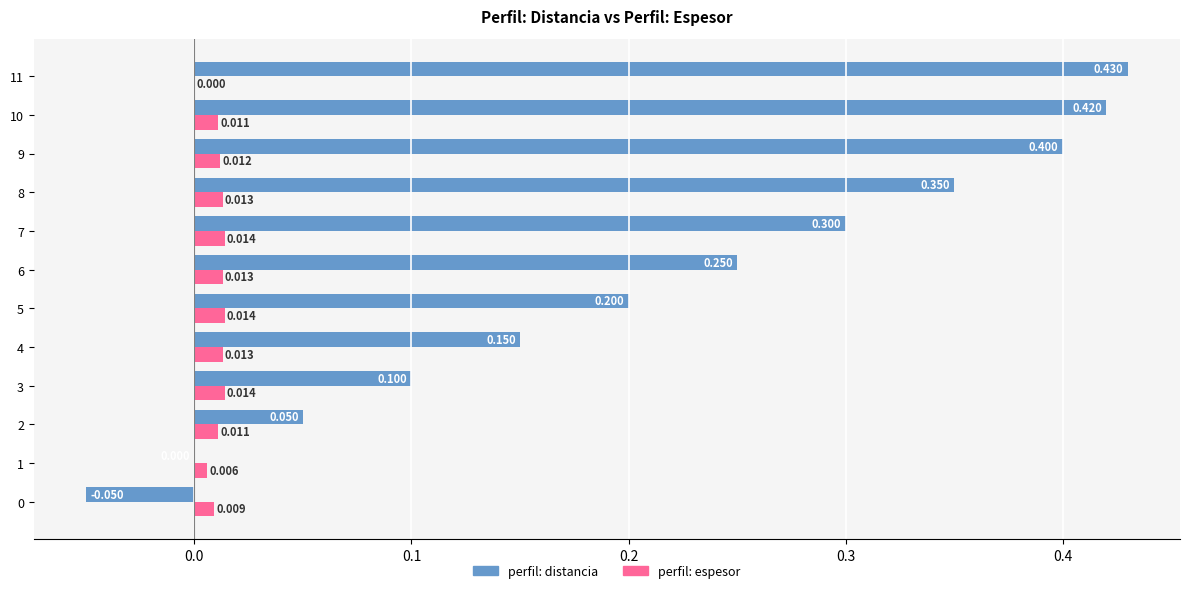

Between 1 and 2, which series saw the biggest shift?

perfil: distancia